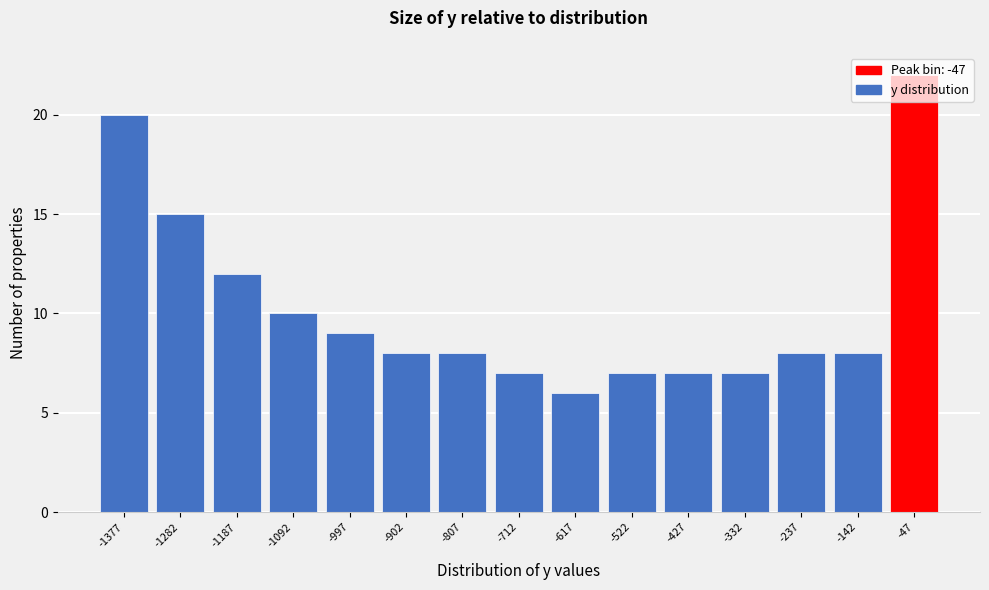

Reading left to right, transcribe this chart: for each bar, give the range it covers on the x-axis and its height. Neither the bar edges nor the heights are printed on the chart, so give them approximately, as read against the axes.

-1420 to -1330: 20
-1330 to -1230: 15
-1230 to -1140: 12
-1140 to -1040: 10
-1040 to -950: 9
-950 to -850: 8
-850 to -760: 8
-760 to -660: 7
-660 to -570: 6
-570 to -470: 7
-470 to -380: 7
-380 to -280: 7
-280 to -190: 8
-190 to -90: 8
-90 to 0: 22